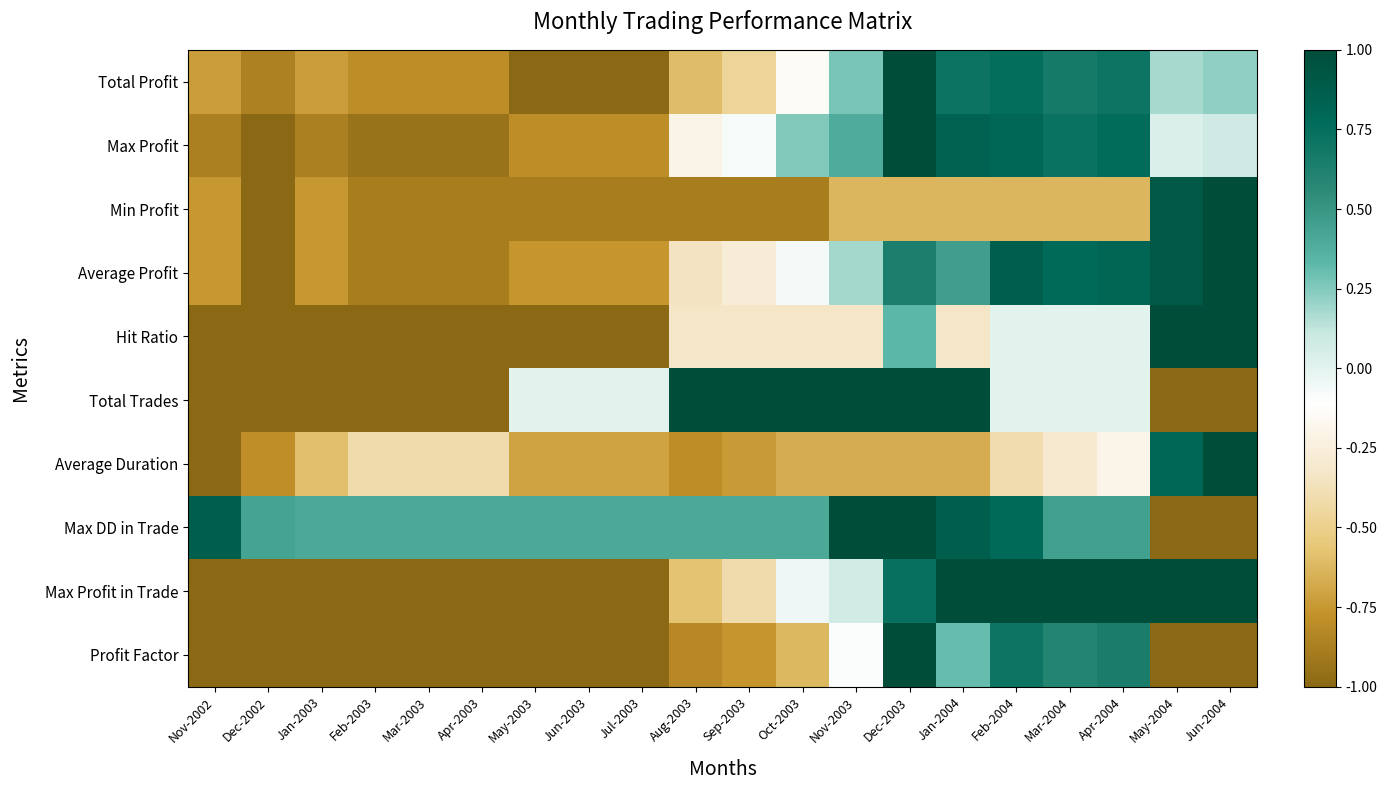

What is the spread (max minus min) of values at Apr-2003?

1.4